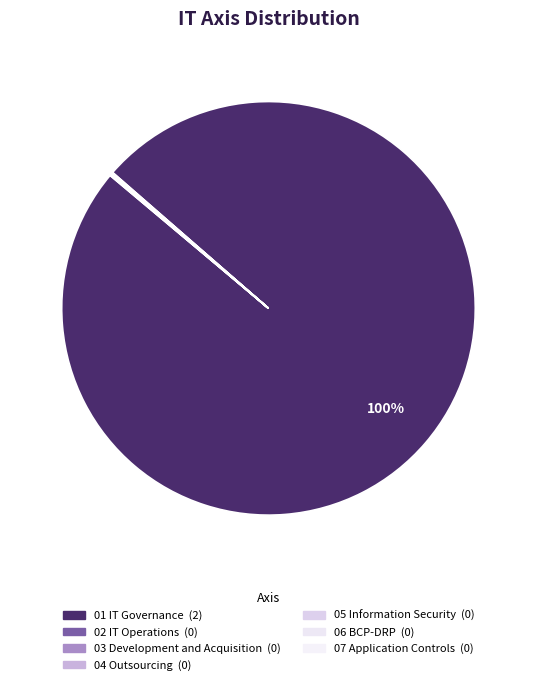

To the nearest percent, what is the combined percentage of 01 IT Governance and 07 Application Controls?

100%